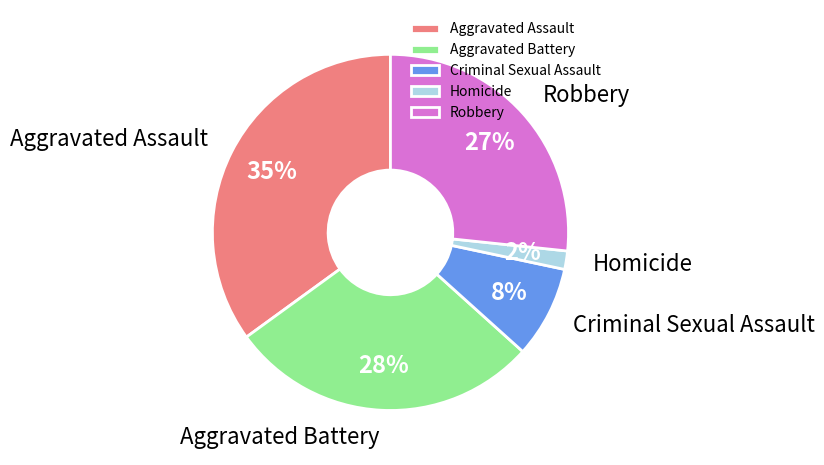

Combined, do Homicide and Robbery account for over 50%?

No